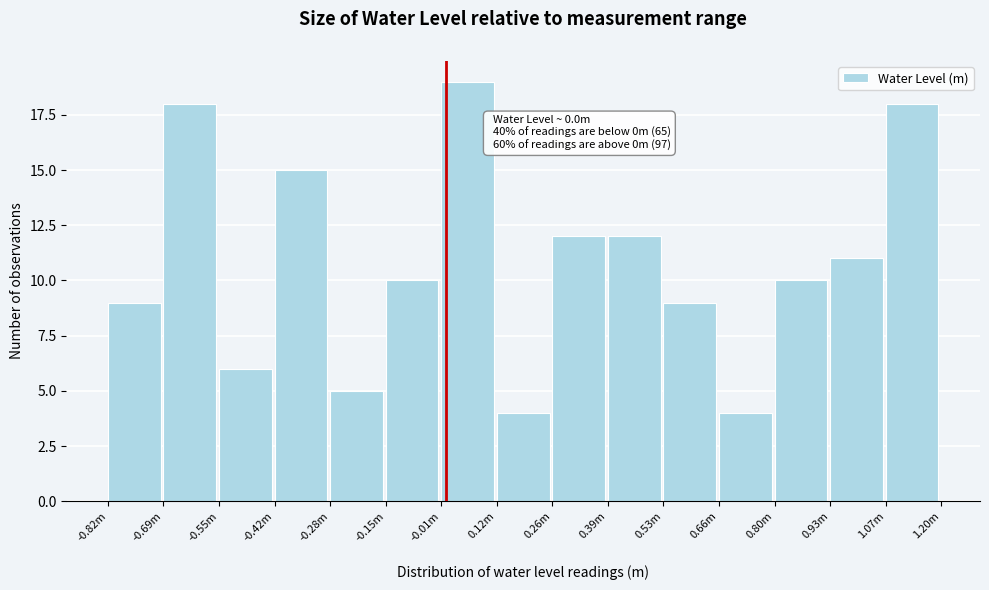

Reading right to left, extract all data points from this chart.

18	11	10	4	9	12	12	4	19	10	5	15	6	18	9